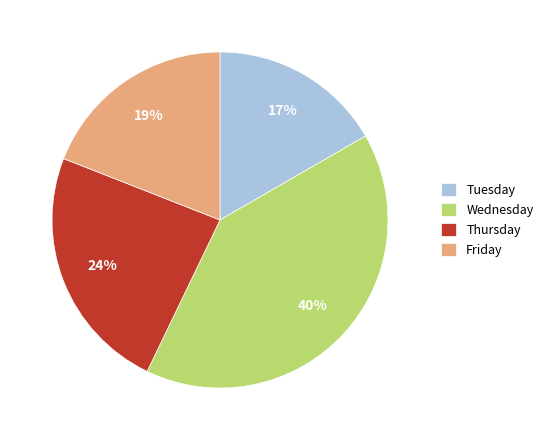

What is the largest slice in the pie chart?

Wednesday